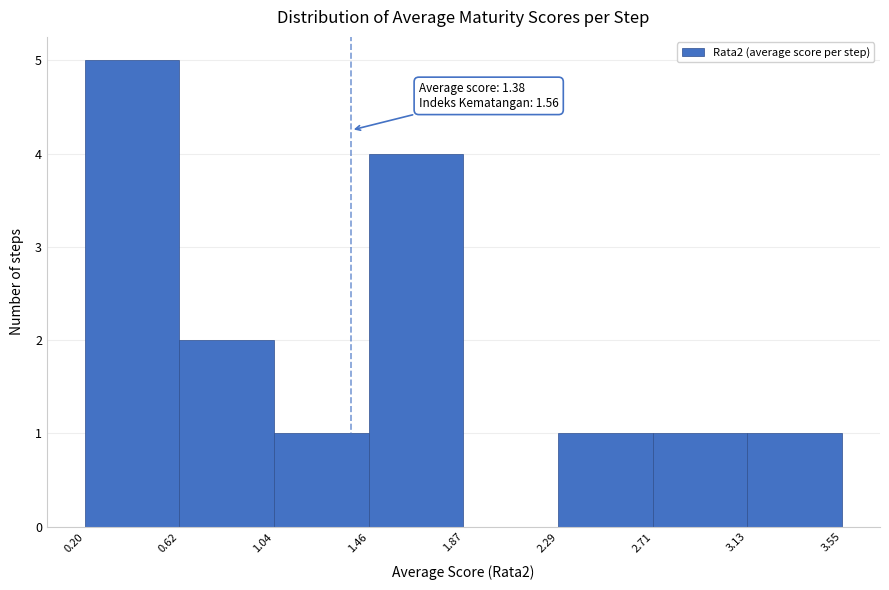

Over which range of the x-axis is the bar tallest?

0.20 to 0.62